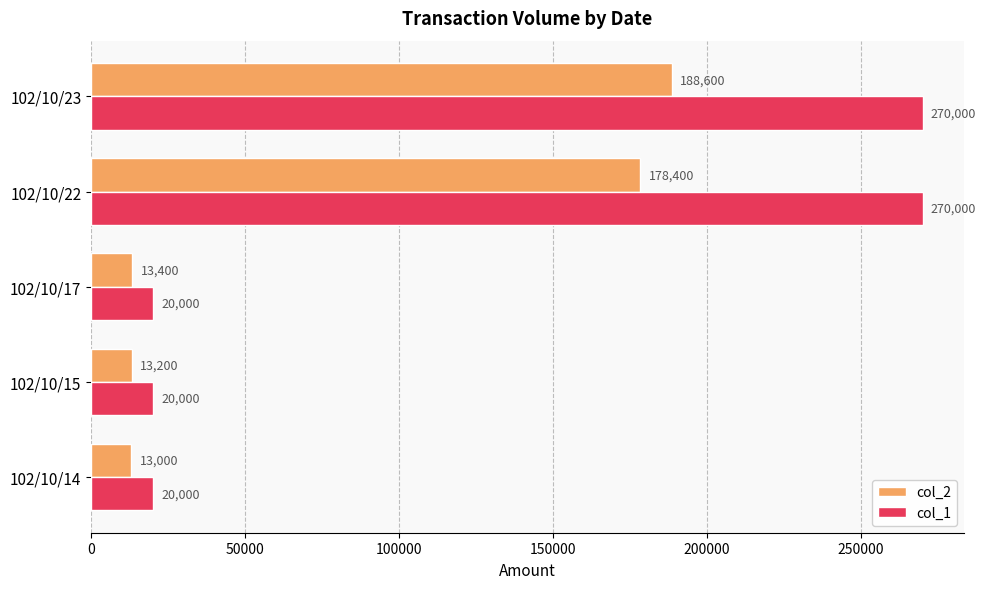

How many distinct data groups are displayed?

2